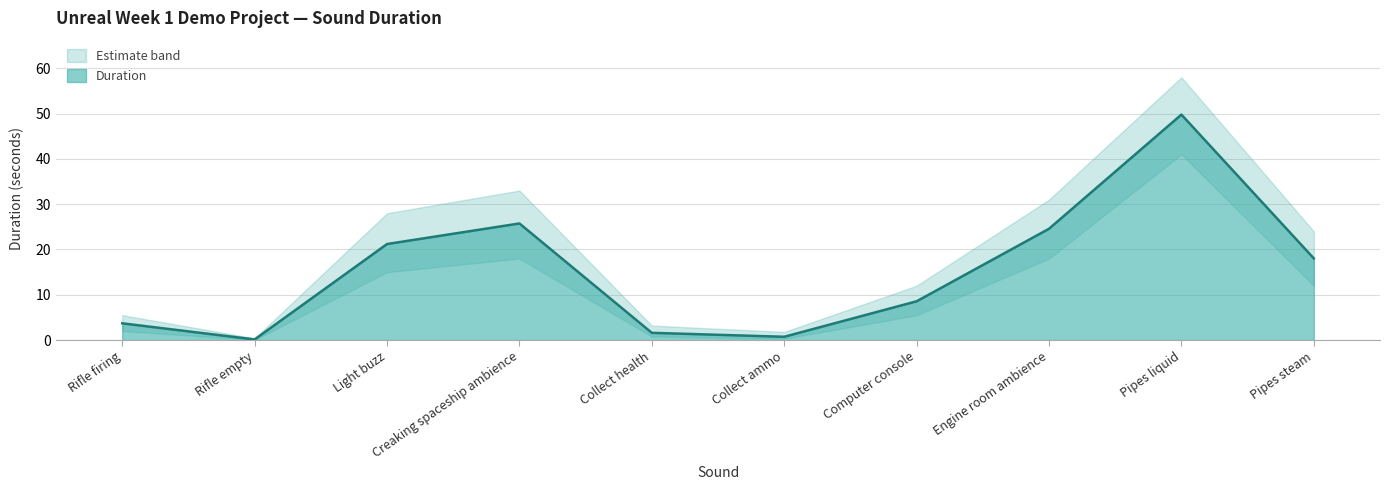

At which label is Duration closest to 24?

Engine room ambience